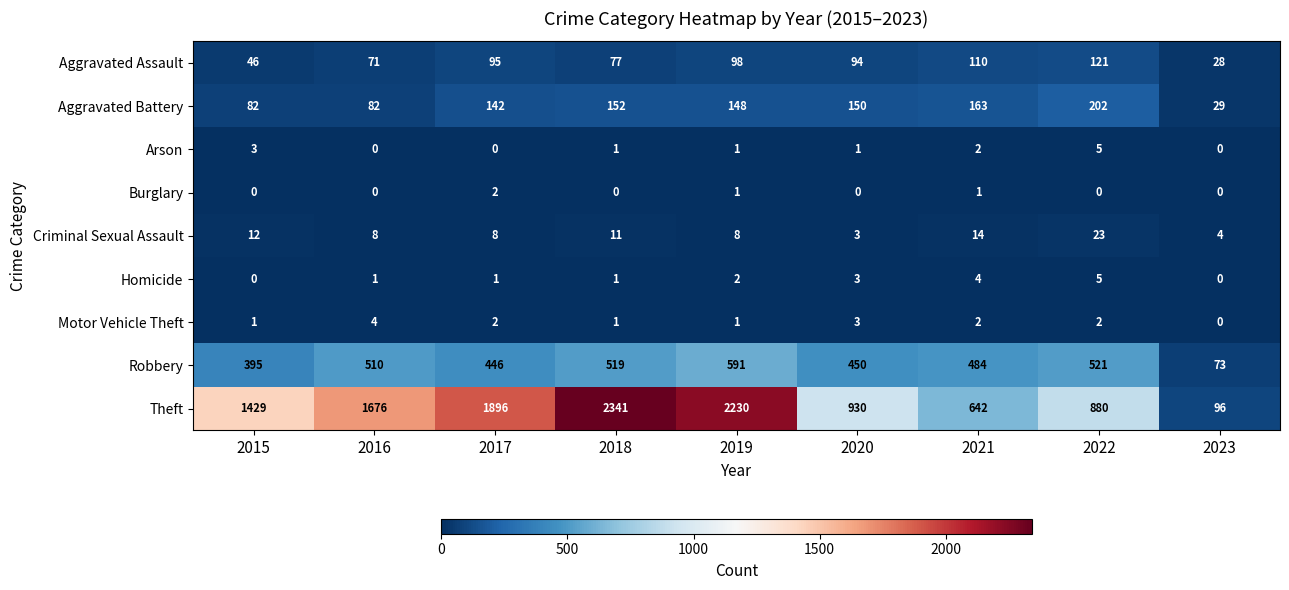

List the labels in order of Aggravated Assault value, smallest first.

2023, 2015, 2016, 2018, 2020, 2017, 2019, 2021, 2022